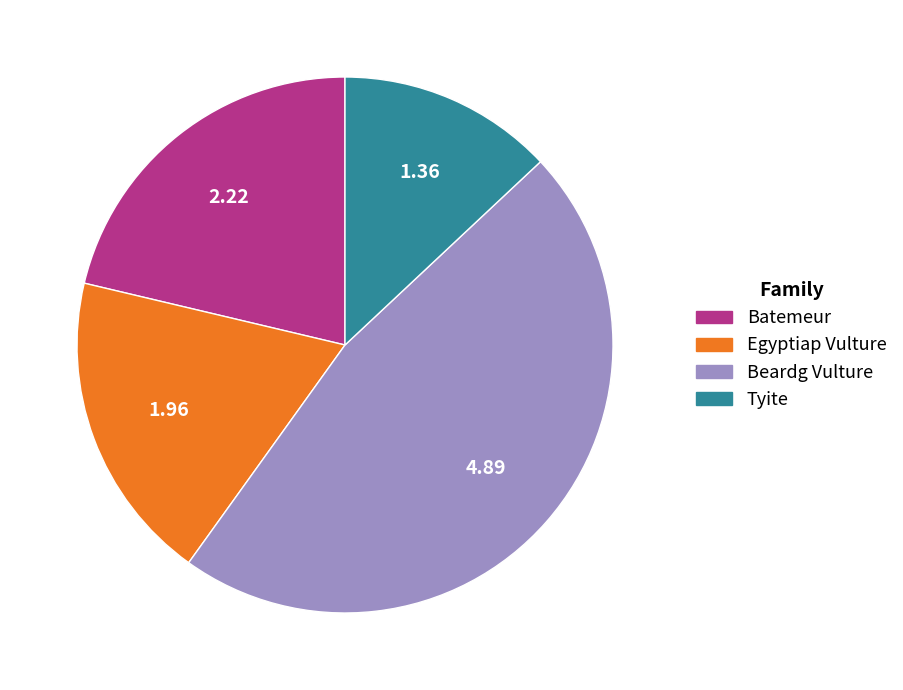

What is the largest slice in the pie chart?

Beardg Vulture